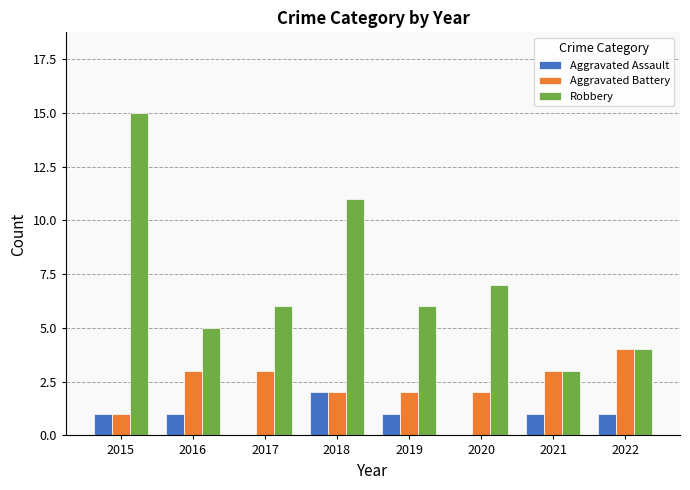

What is the maximum value for Aggravated Assault?

2